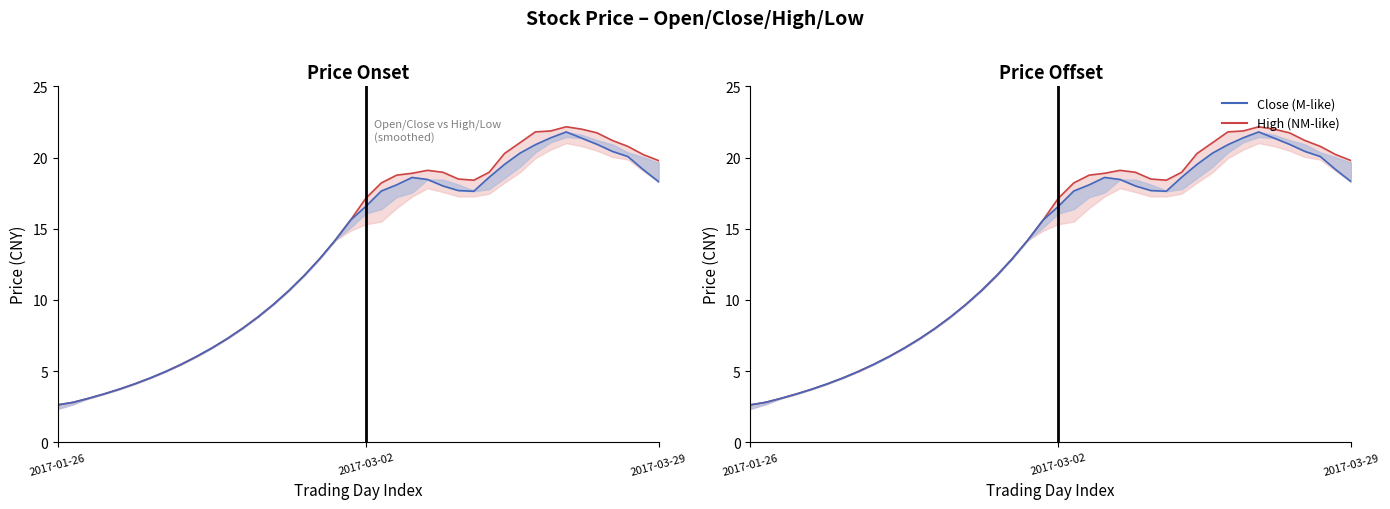

What is the label of the 16th point from the left?

15